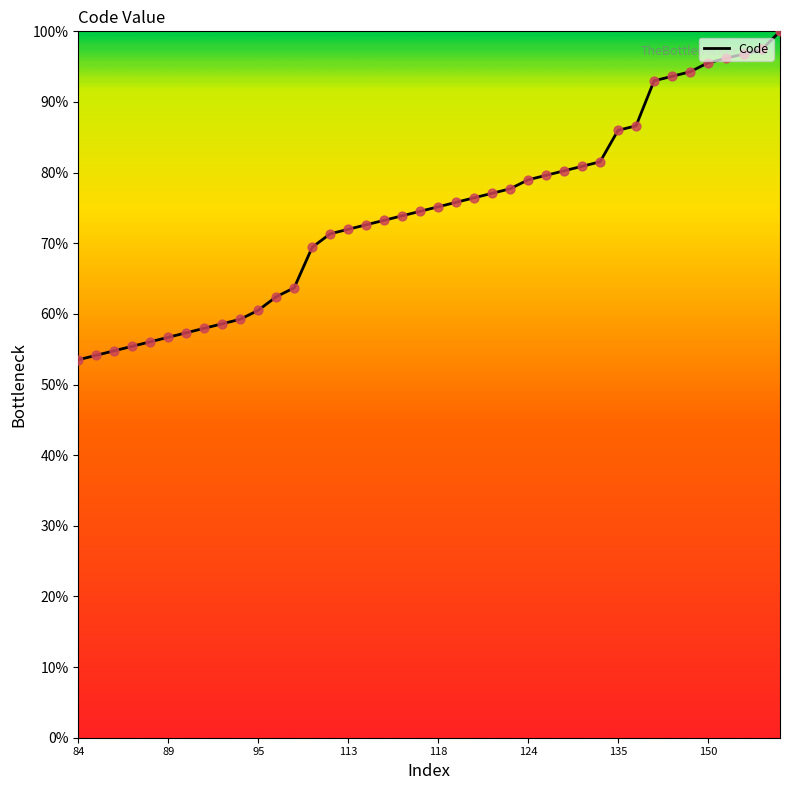

What is the maximum value shown in the chart?

100.0